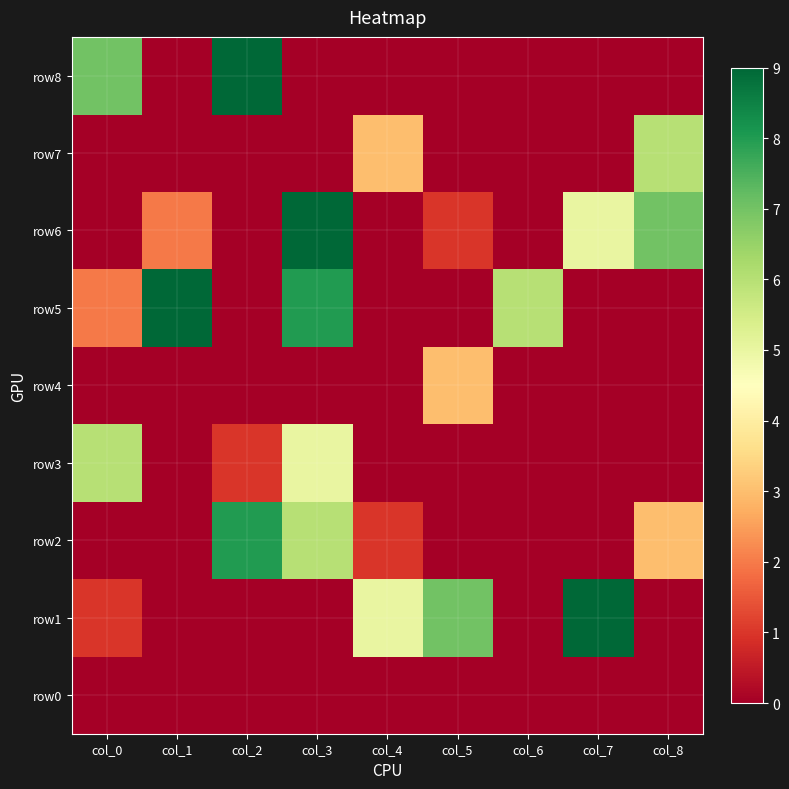

How many categories are shown in the chart?

9